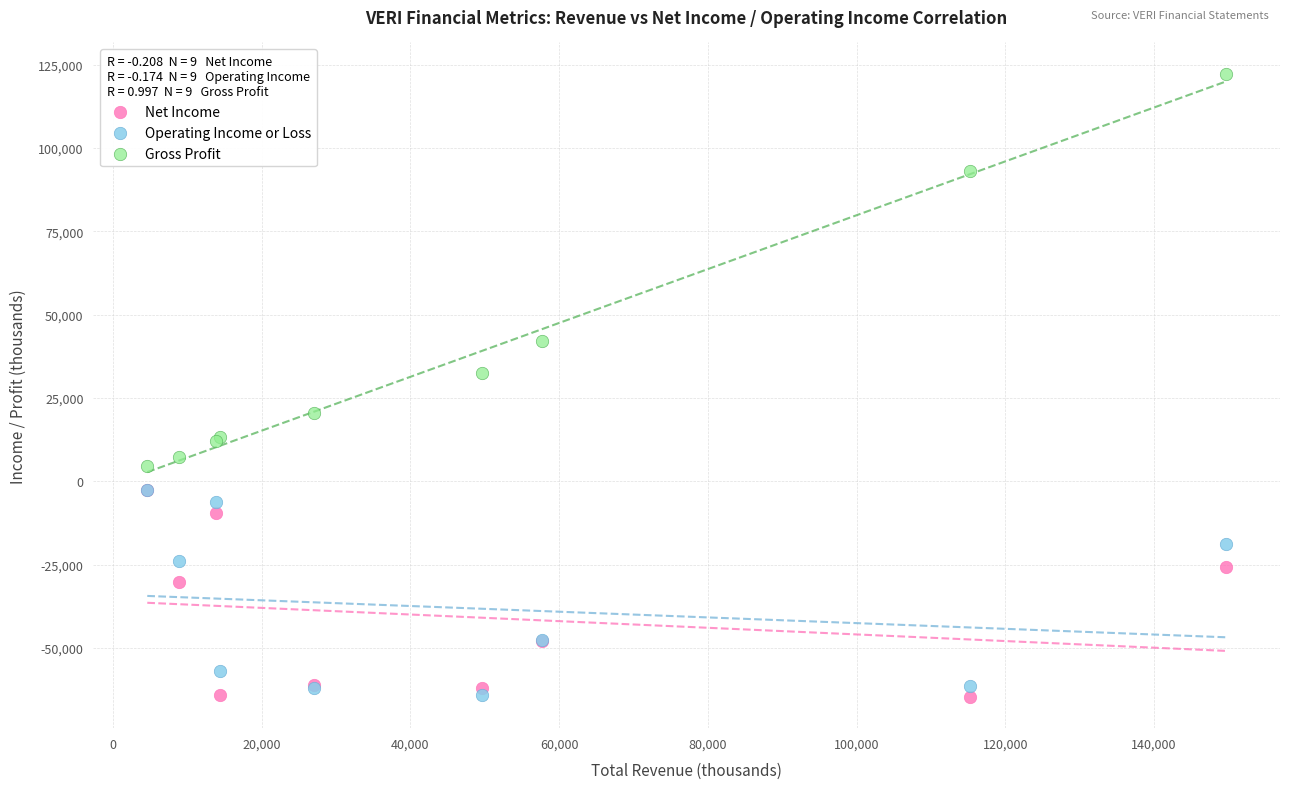

In the Net Income series, what Y value is closest to -33600?

-30200